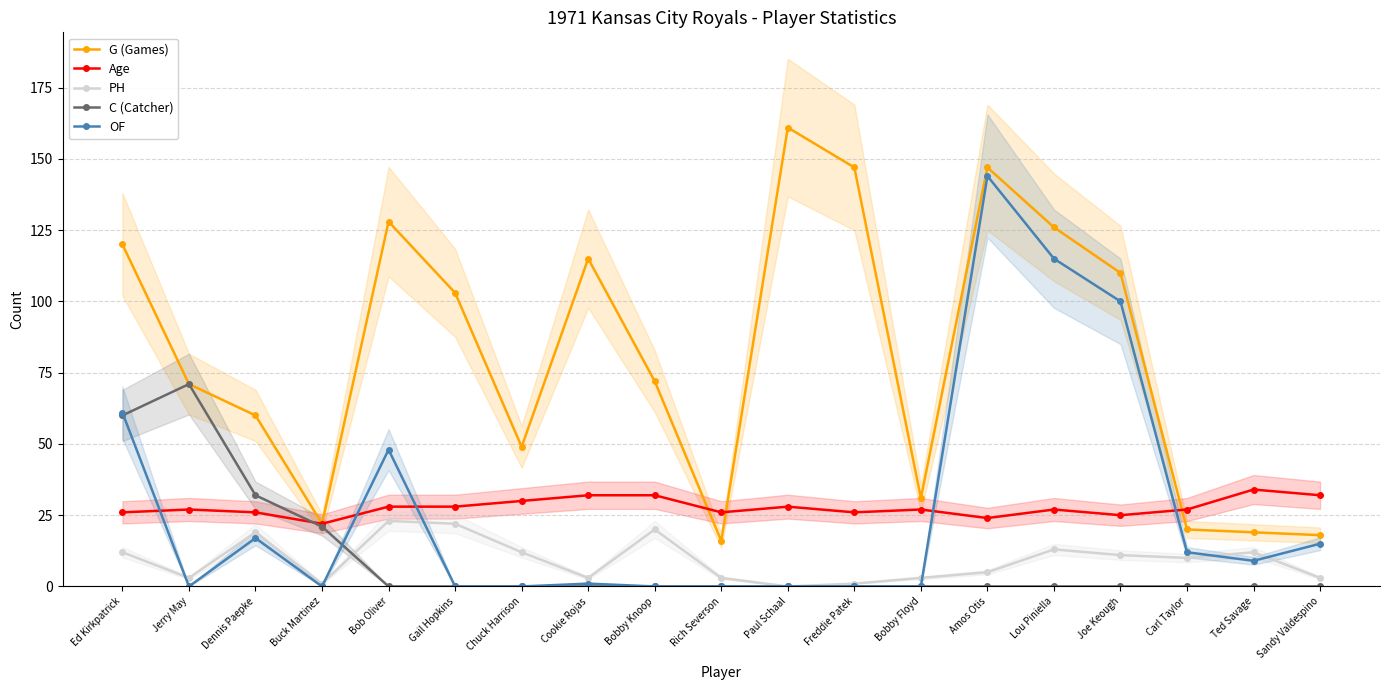

At how many categories does at least one series exceed 11?

19